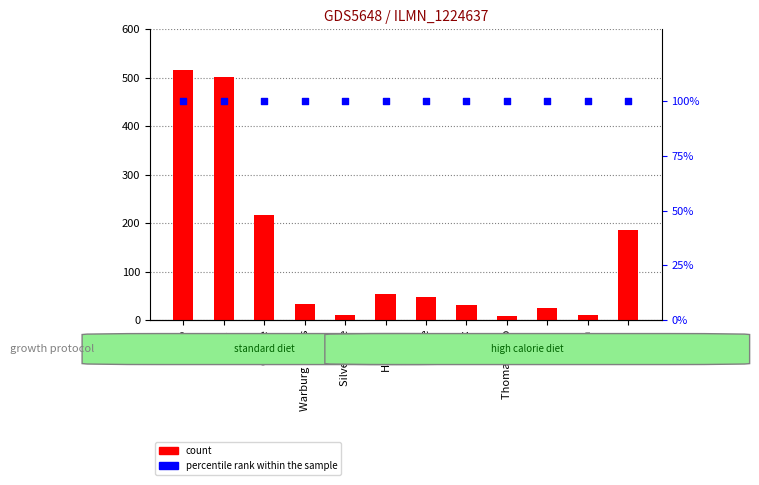

What are all the series names shown in the legend?

count, percentile rank within the sample